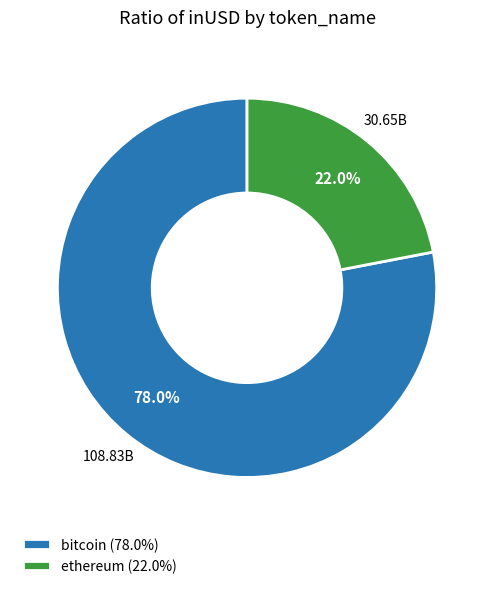

Rank the categories by value from highest to lowest.

bitcoin (78.0%), ethereum (22.0%)